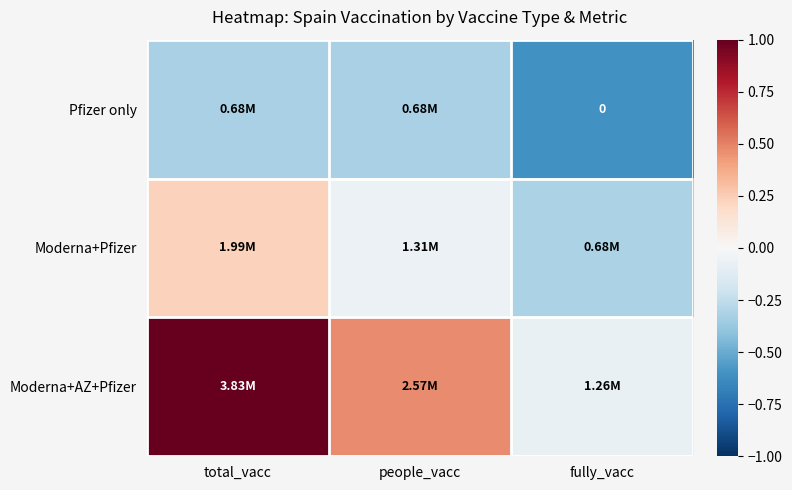

At which category does the chart reach its minimum across all series?

fully_vacc